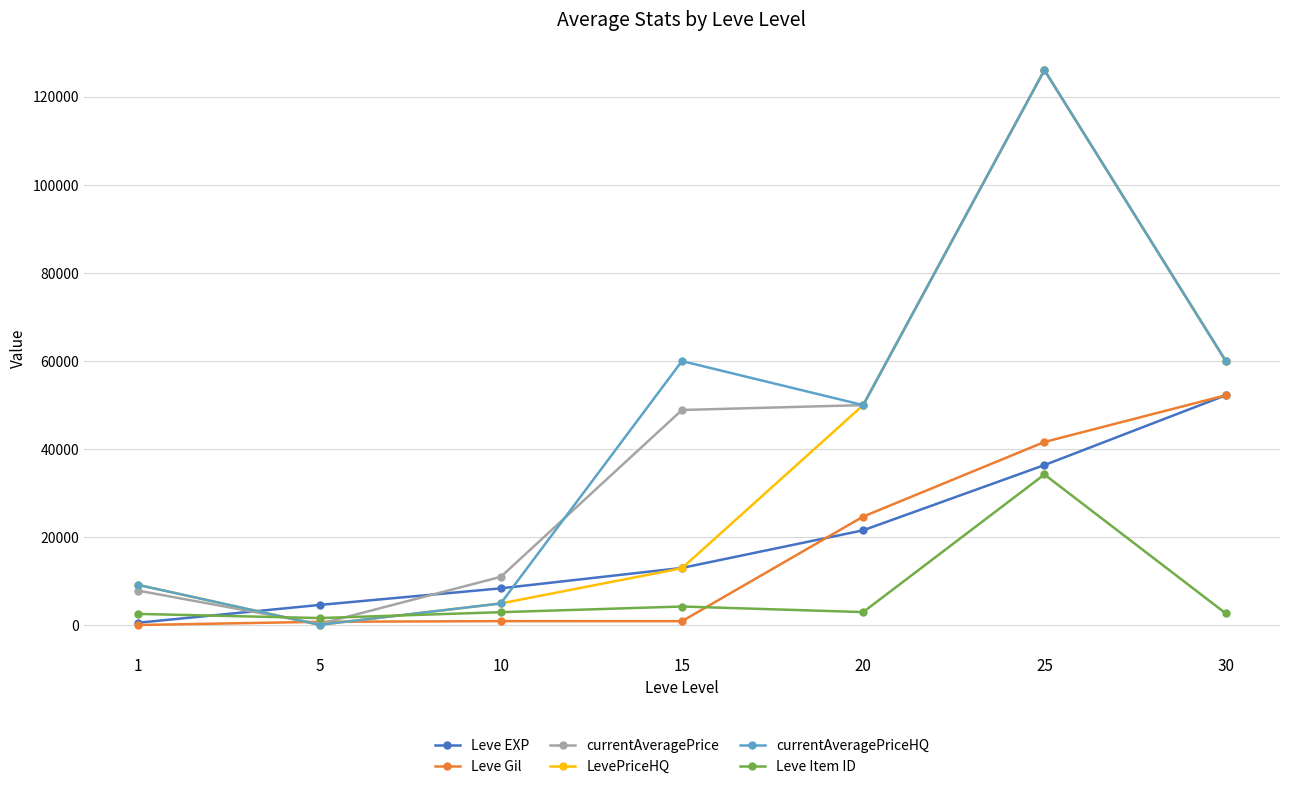

What is the sum of the Leve Item ID values at 30 and 15?

7075